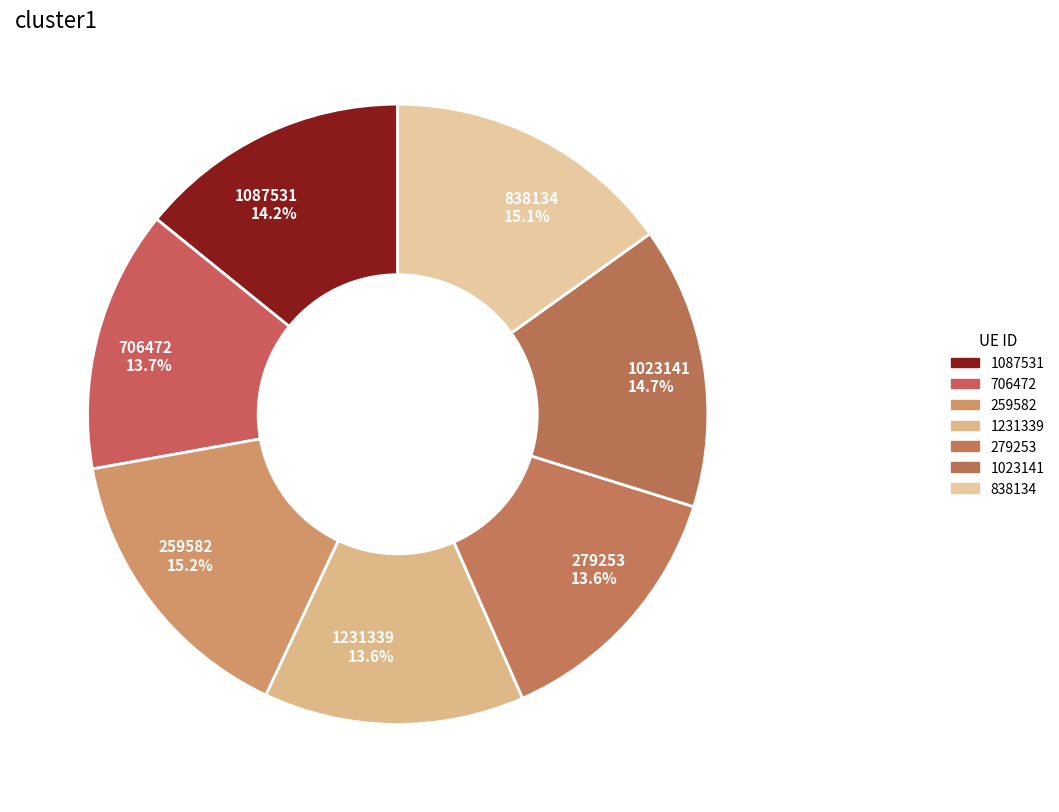

To the nearest percent, what is the difference between the largest and smallest slice percentages?

2%